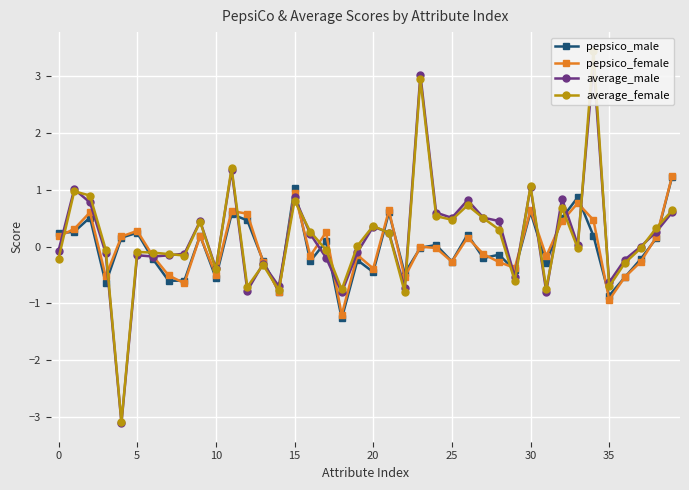

What is the value of the pepsico_male point at the 30th from the left?

-0.4